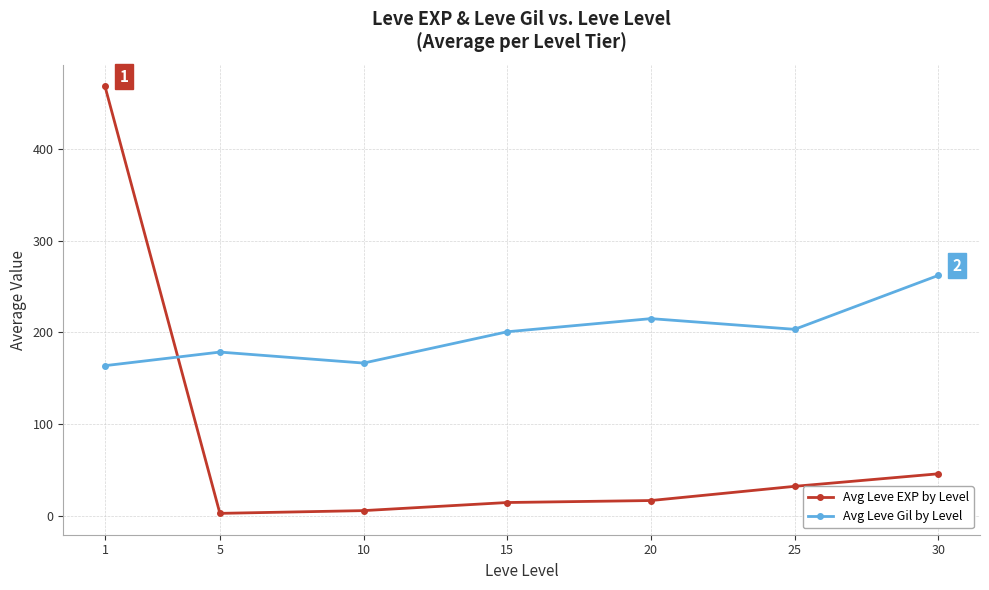

What value does the Avg Leve EXP by Level series have at 20?

16.3